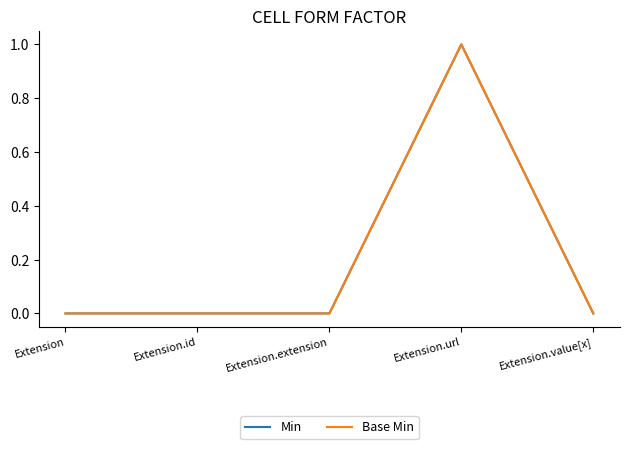

True or false: Base Min has more than 1 interior local peaks.

False